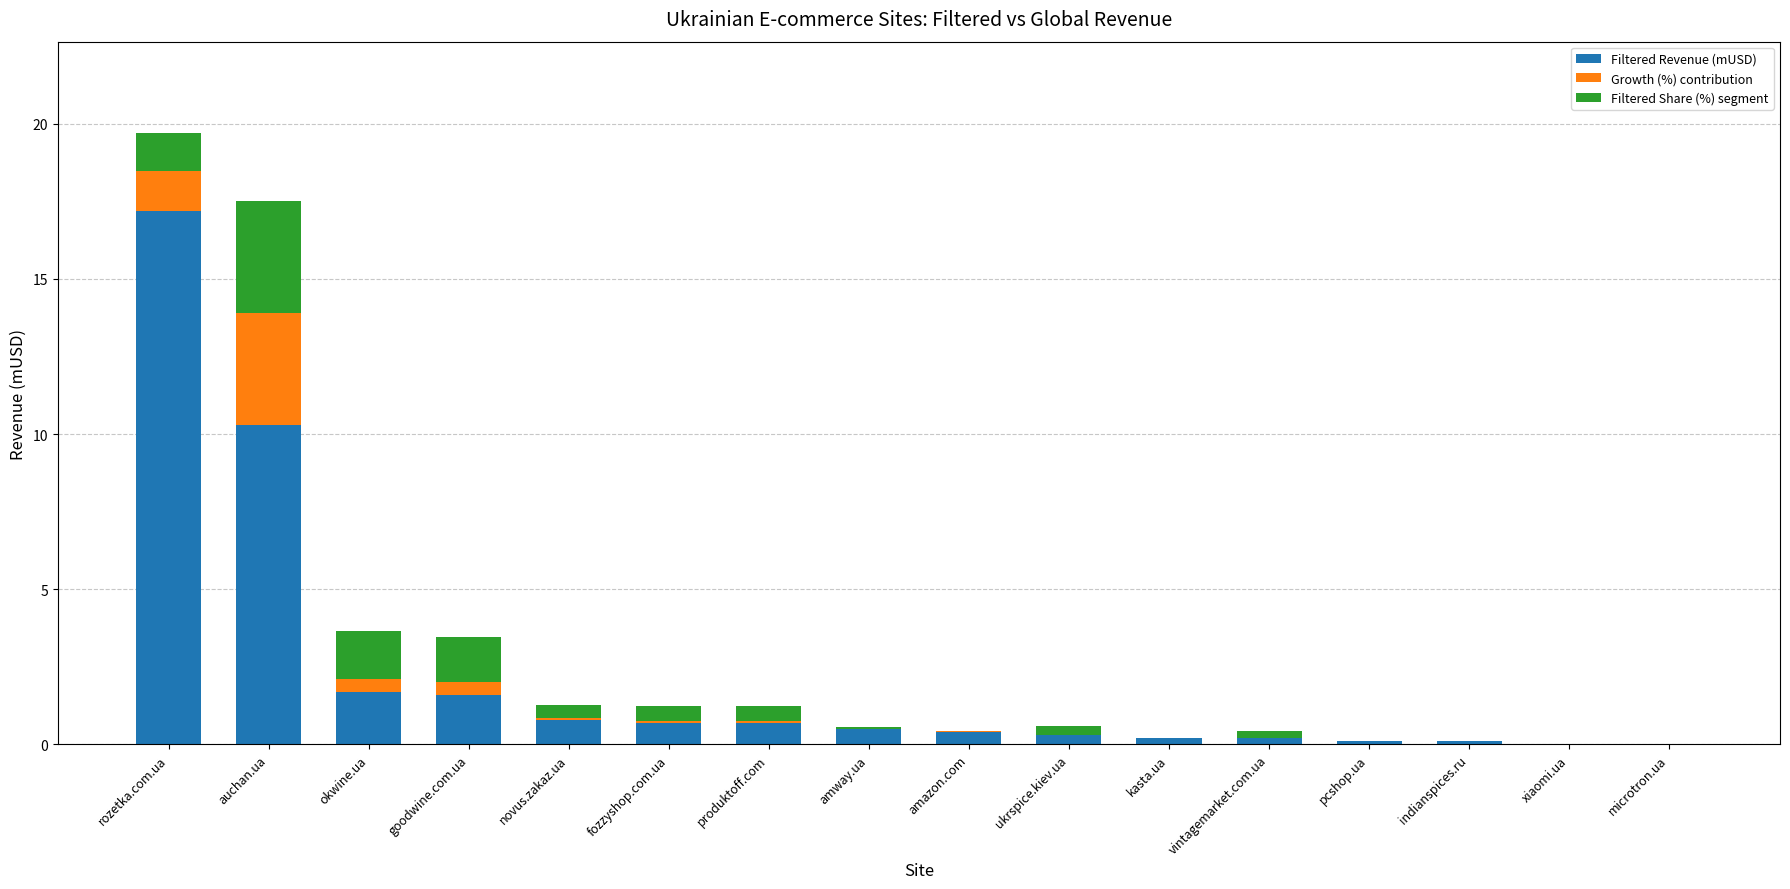

Where is Filtered Revenue (mUSD) nearest to the value 8?

auchan.ua